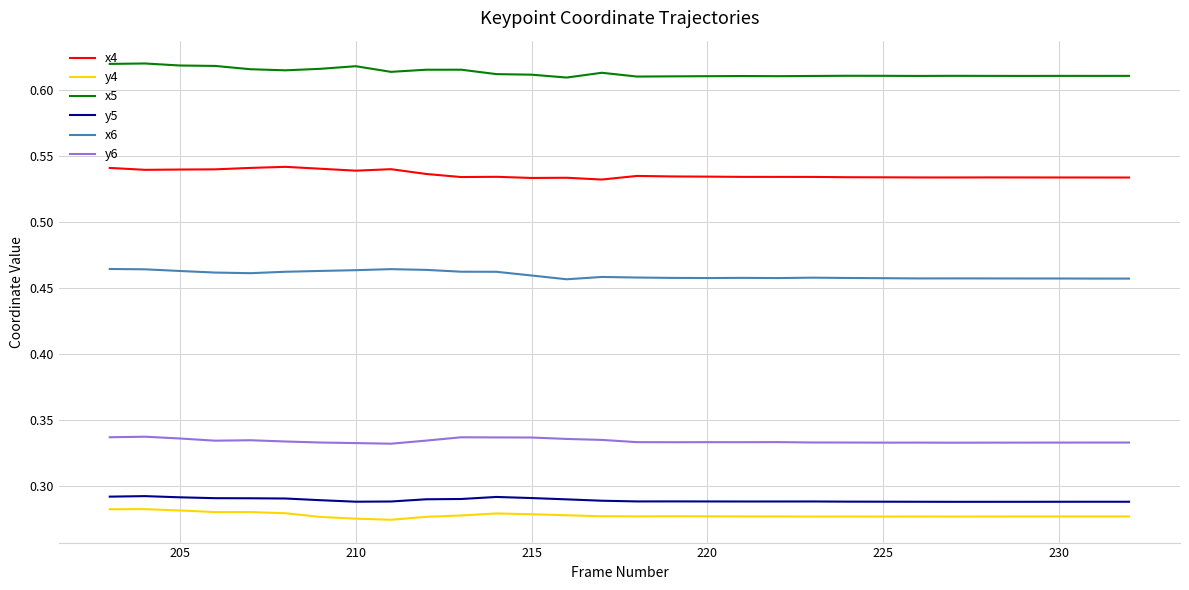

Which series has the largest total across all categories?

x5